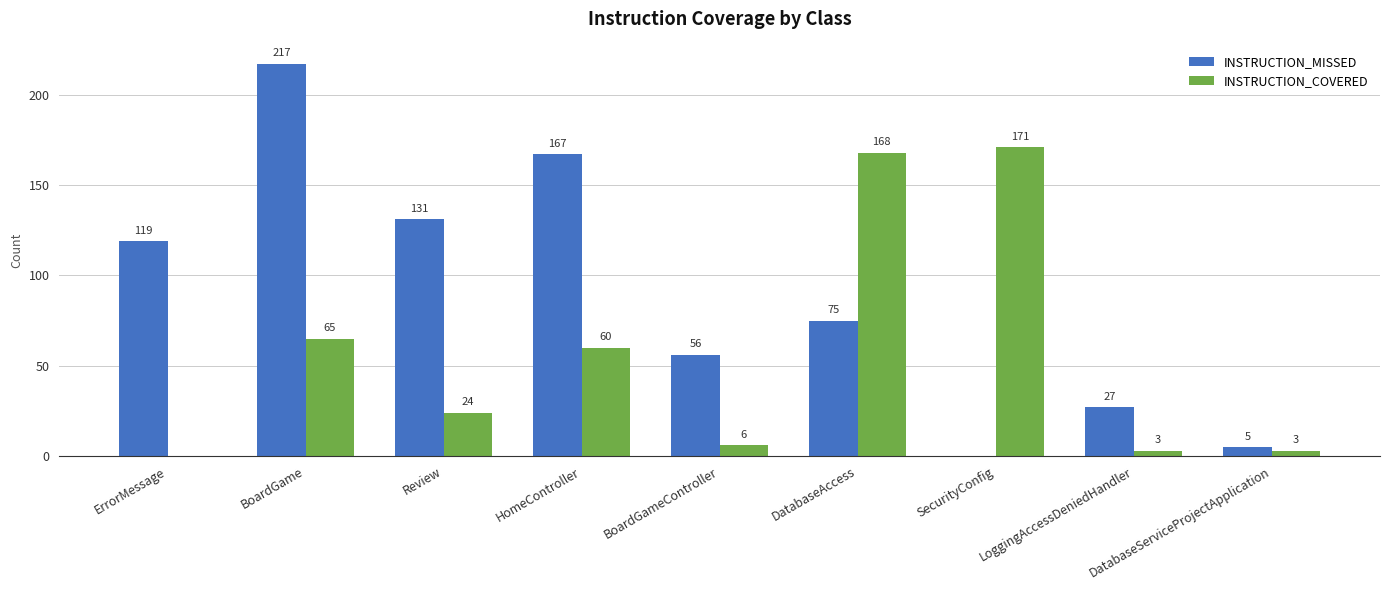

The INSTRUCTION_MISSED series shows 119 at ErrorMessage. True or false?

True